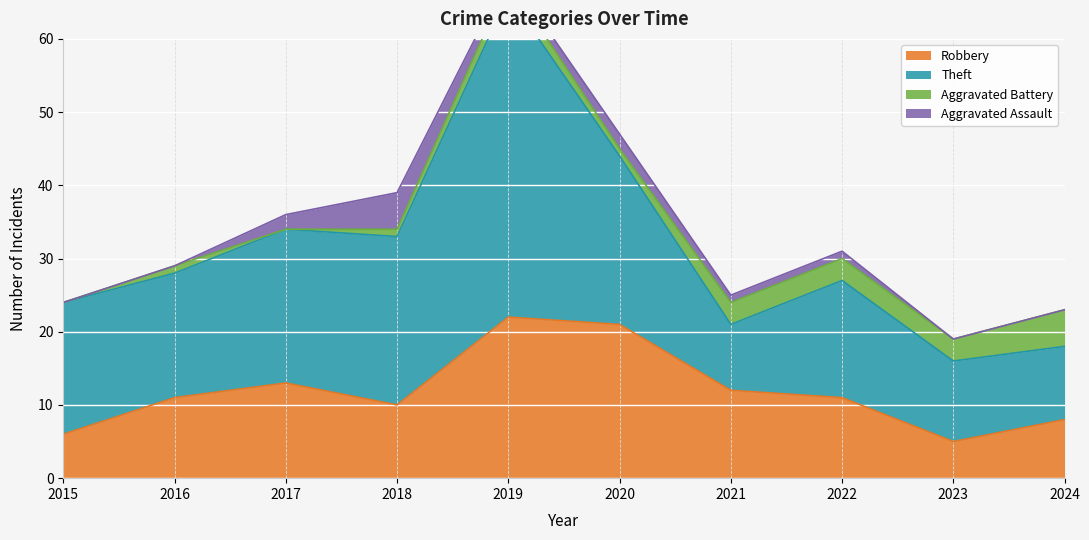

What is the difference between the maximum and minimum values in the Robbery series?

17